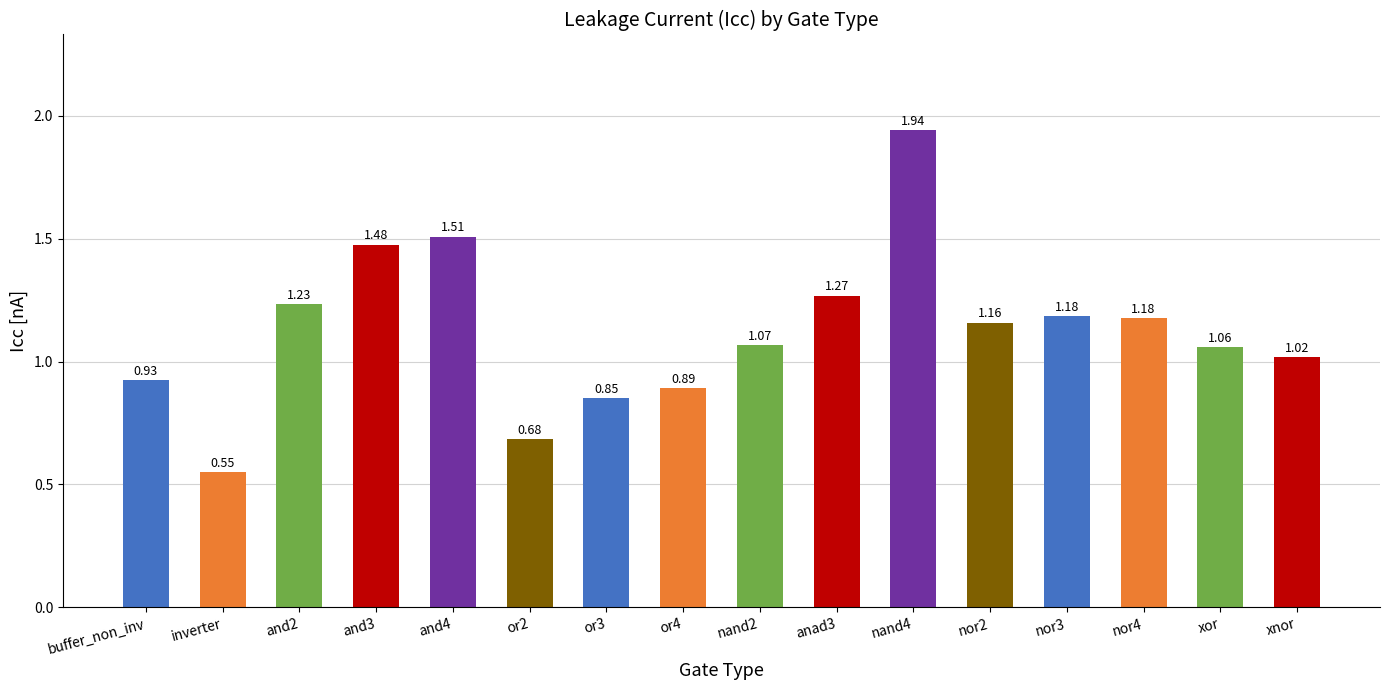

Where is the data nearest to the value 1?

xnor